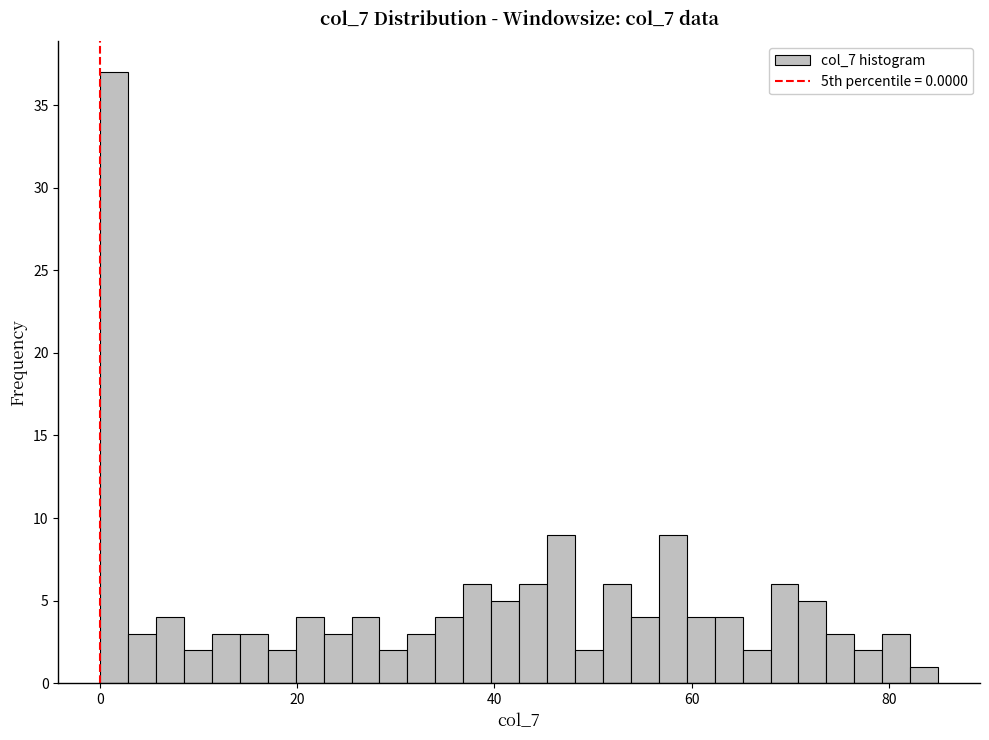

Read against the x-axis, roughly where is the centre of the tallest bar?

2